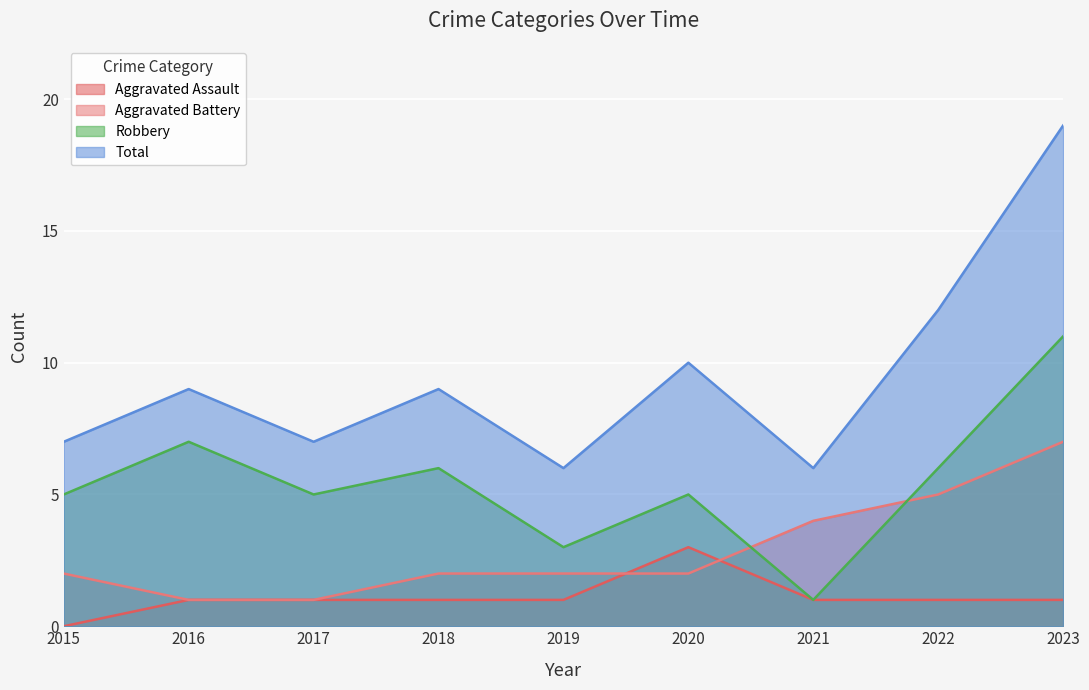

Reading left to right, list all the values displayed in this chart.

Aggravated Assault: 2015=0	2016=1	2017=1	2018=1	2019=1	2020=3	2021=1	2022=1	2023=1
Aggravated Battery: 2015=2	2016=1	2017=1	2018=2	2019=2	2020=2	2021=4	2022=5	2023=7
Robbery: 2015=5	2016=7	2017=5	2018=6	2019=3	2020=5	2021=1	2022=6	2023=11
Total: 2015=7	2016=9	2017=7	2018=9	2019=6	2020=10	2021=6	2022=12	2023=19